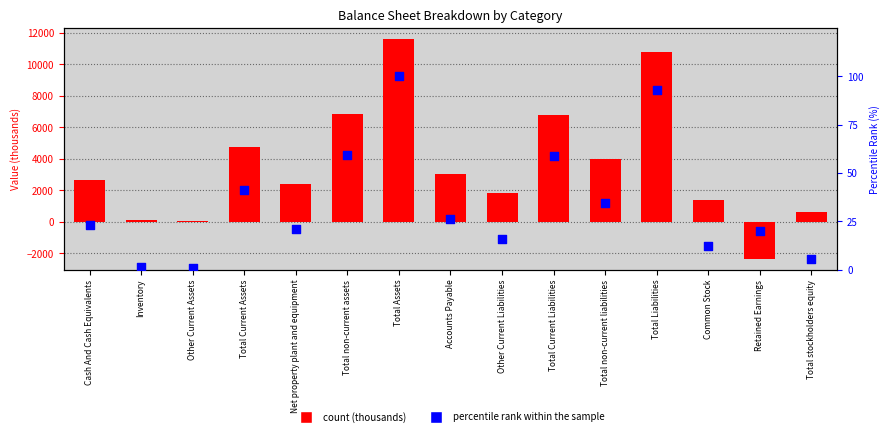

Is the value of 2/28/2017 at Total Liabilities greater than the value of percentile rank within the sample at Net property plant and equipment?

Yes